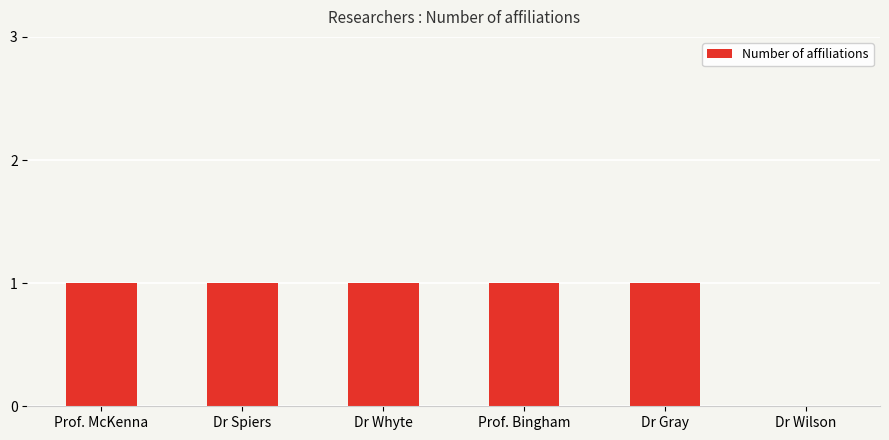

Reading left to right, what are all the values shown in this chart?

Prof. McKenna=1	Dr Spiers=1	Dr Whyte=1	Prof. Bingham=1	Dr Gray=1	Dr Wilson=0